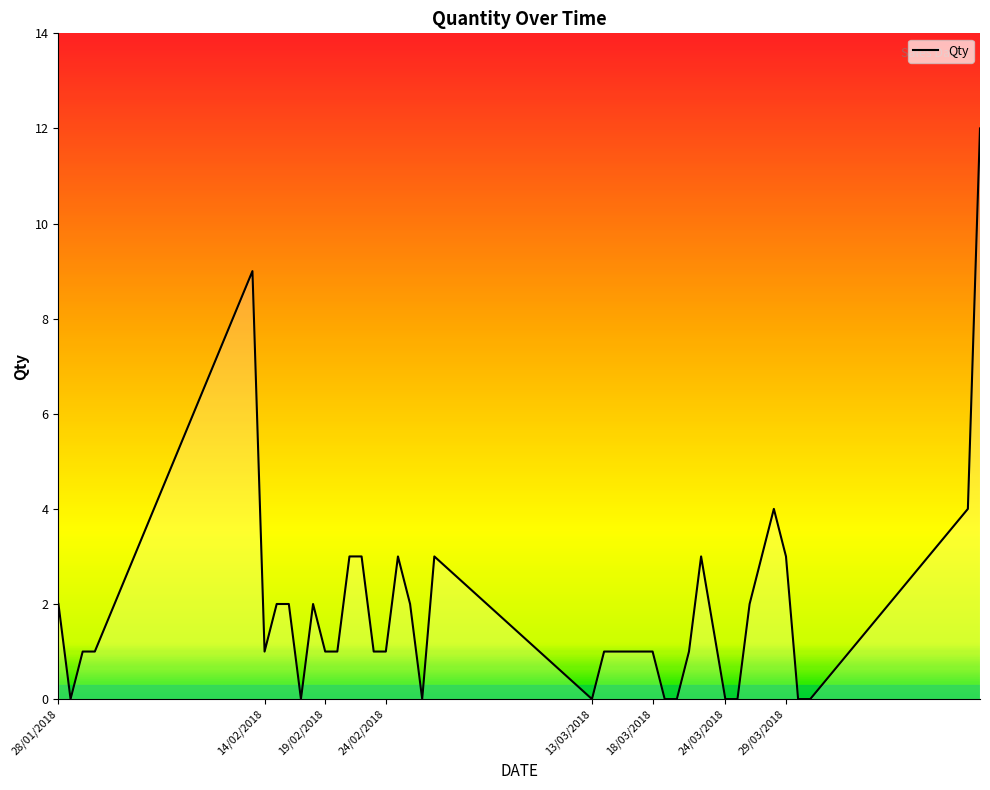

What is the difference between the maximum and minimum values?

12